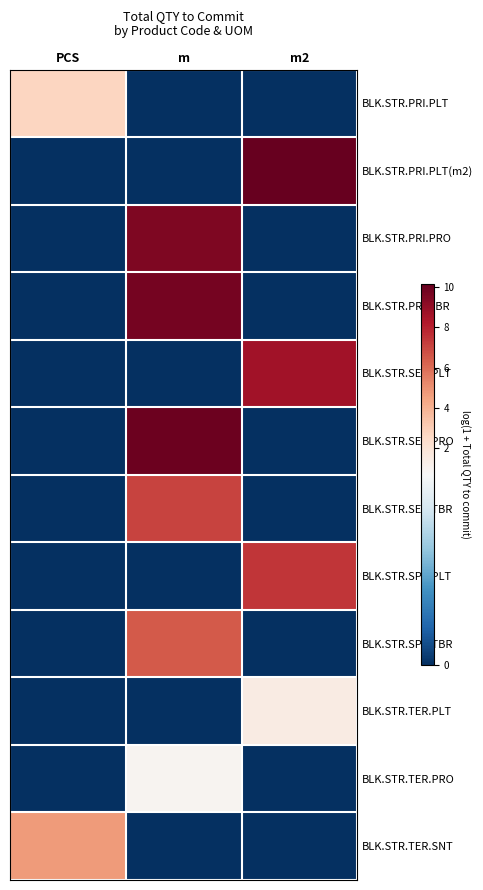

Which series has the widest spread of values?

BLK.STR.PRI.PLT(m2)